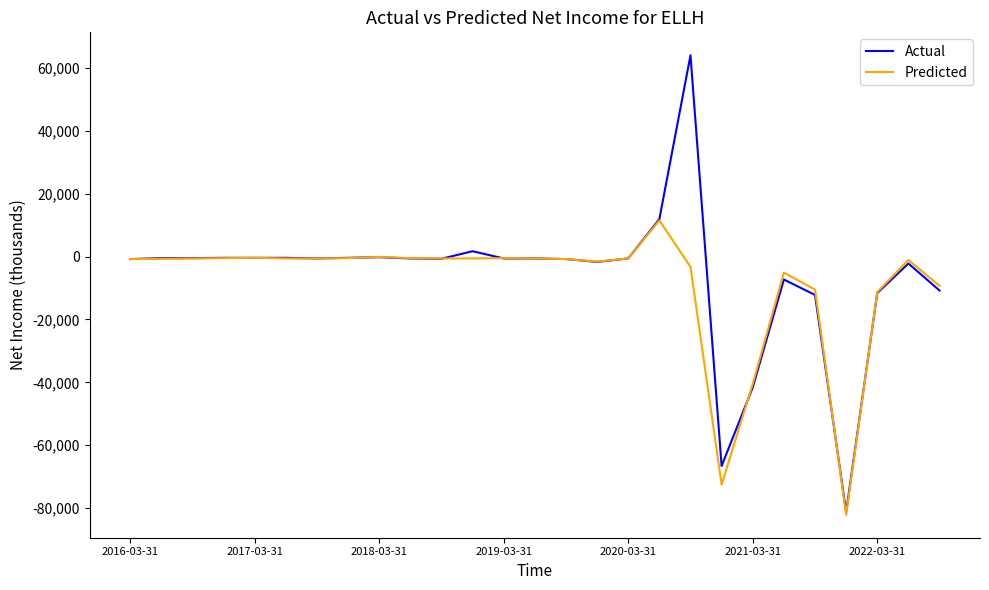

What is the lowest value of the Predicted series?

-82100